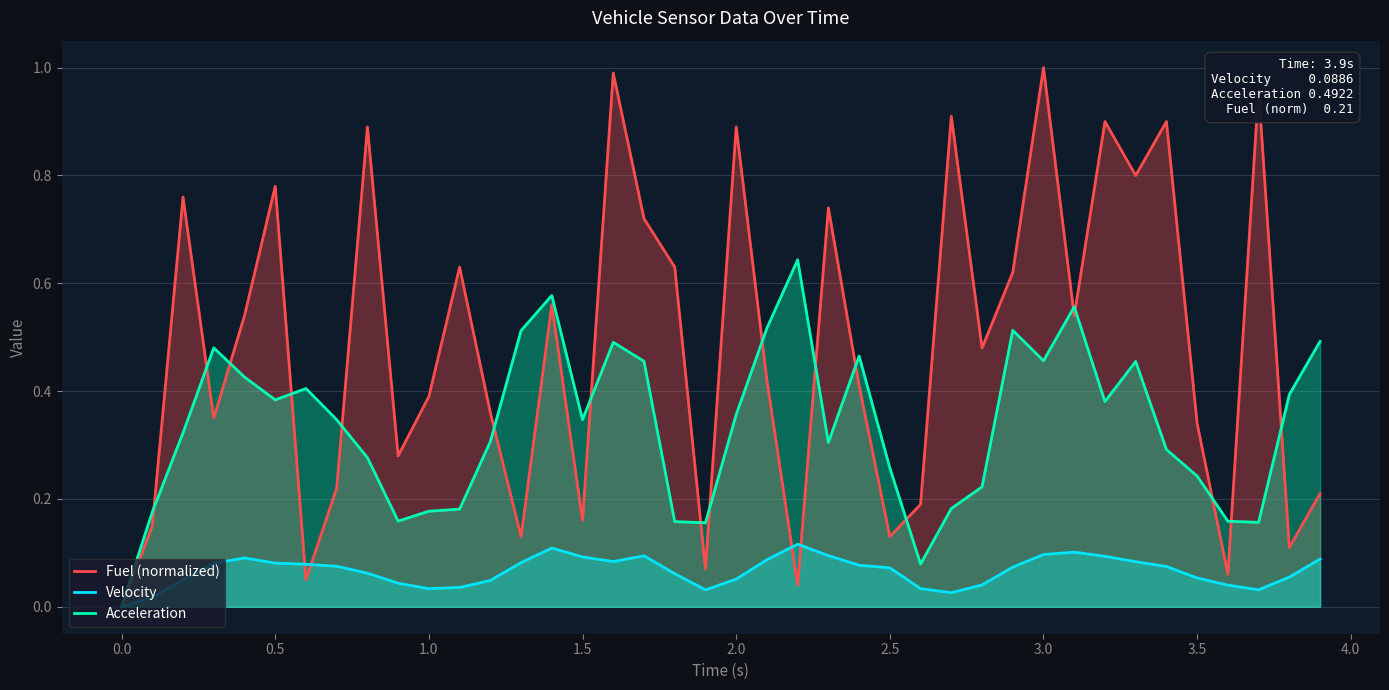

List the series in order of their peak value, lowest first.

Velocity, Acceleration, Fuel (normalized)